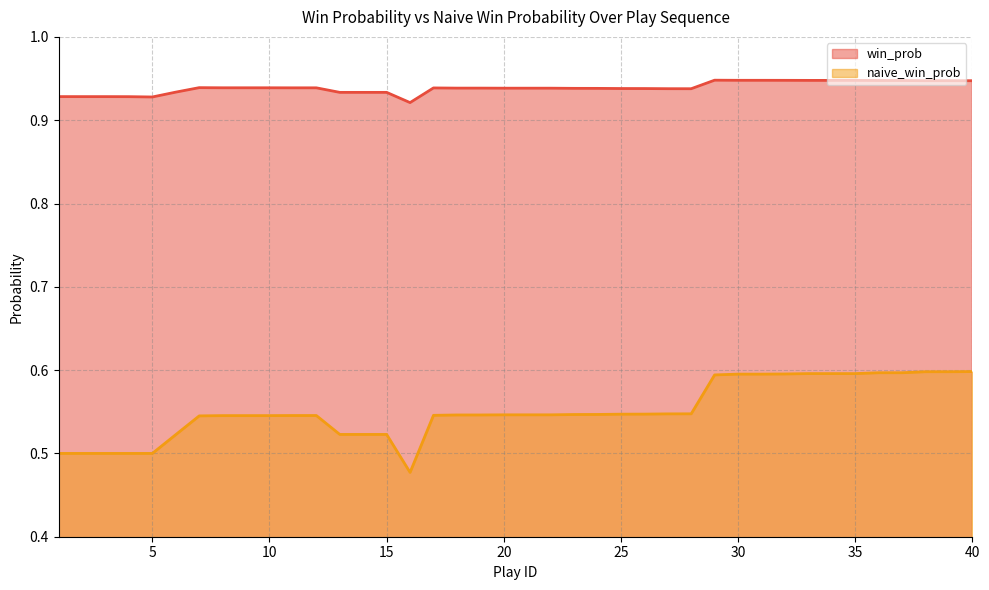

Reading left to right, transcribe all the data shown in this chart.

win_prob: 0.9	0.9	0.9	0.9	0.9	0.9	0.9	0.9	0.9	0.9	0.9	0.9	0.9	0.9	0.9	0.9	0.9	0.9	0.9	0.9	0.9	0.9	0.9	0.9	0.9	0.9	0.9	0.9	0.9	0.9	0.9	0.9	0.9	0.9	0.9	0.9	0.9	0.9	0.9	0.9
naive_win_prob: 0.5	0.5	0.5	0.5	0.5	0.5	0.5	0.5	0.5	0.5	0.5	0.5	0.5	0.5	0.5	0.5	0.5	0.5	0.5	0.5	0.5	0.5	0.5	0.5	0.5	0.5	0.5	0.5	0.6	0.6	0.6	0.6	0.6	0.6	0.6	0.6	0.6	0.6	0.6	0.6